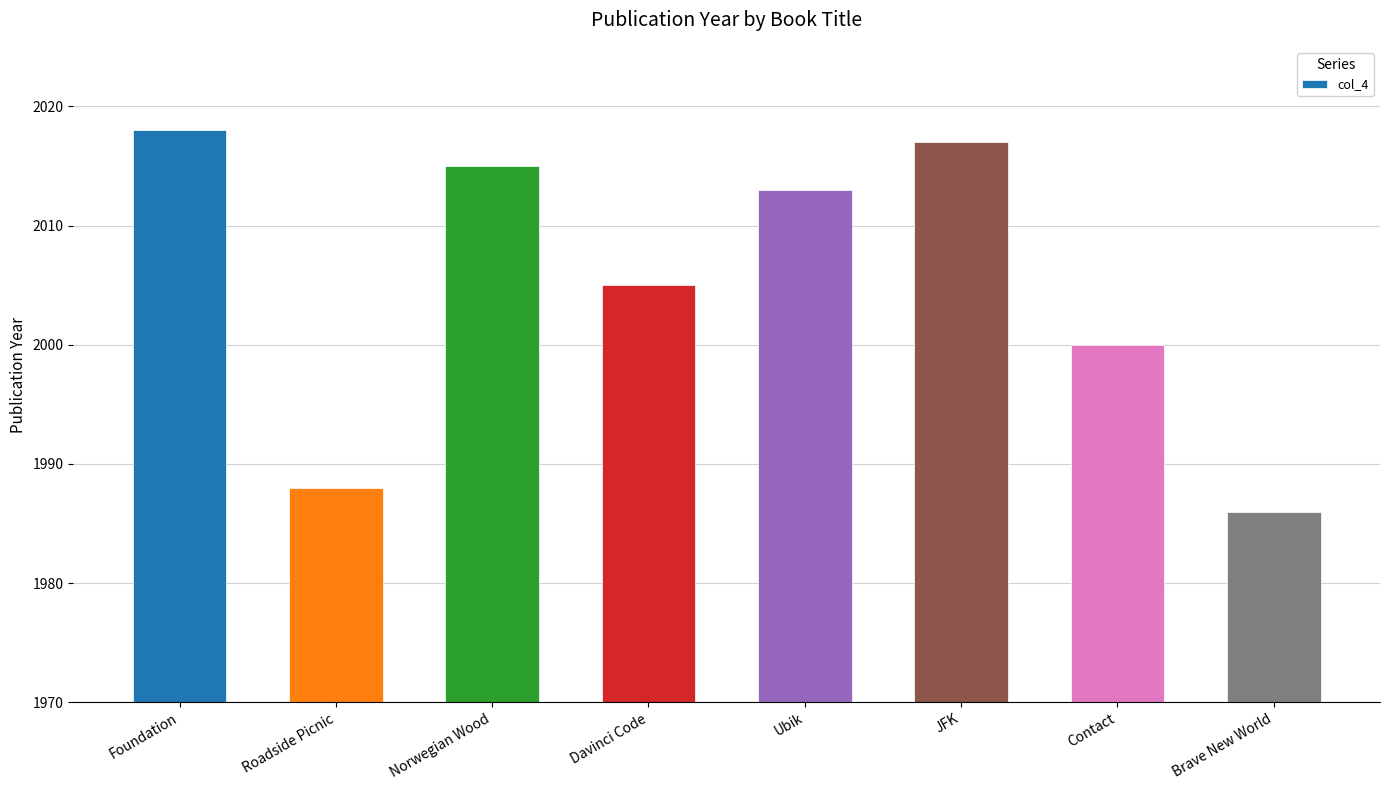

List the labels in order of value, largest first.

Foundation, JFK, Norwegian Wood, Ubik, Davinci Code, Contact, Roadside Picnic, Brave New World